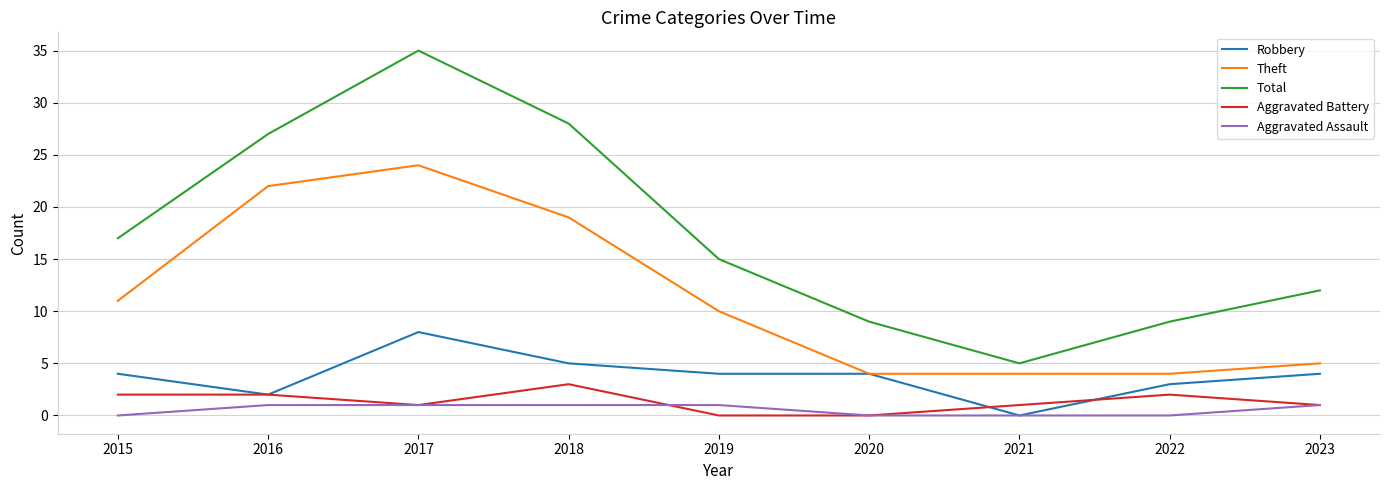

True or false: Theft and Total cross at least once.

False